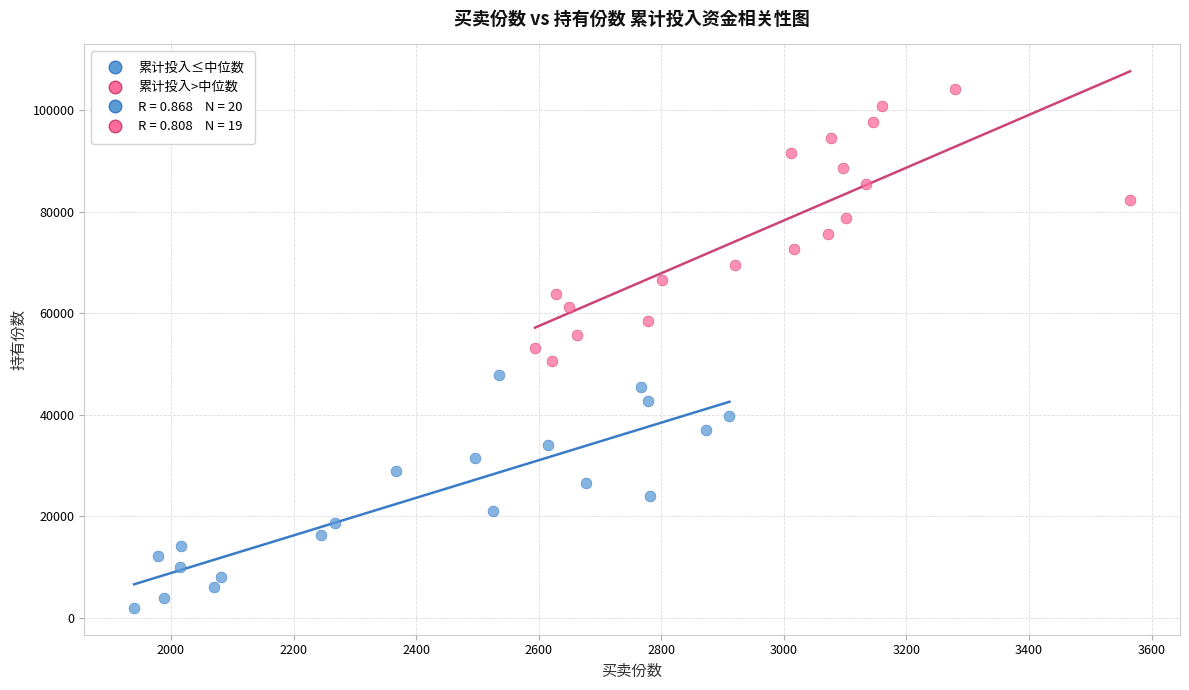

Which series contains the lowest Y value?

累计投入≤中位数